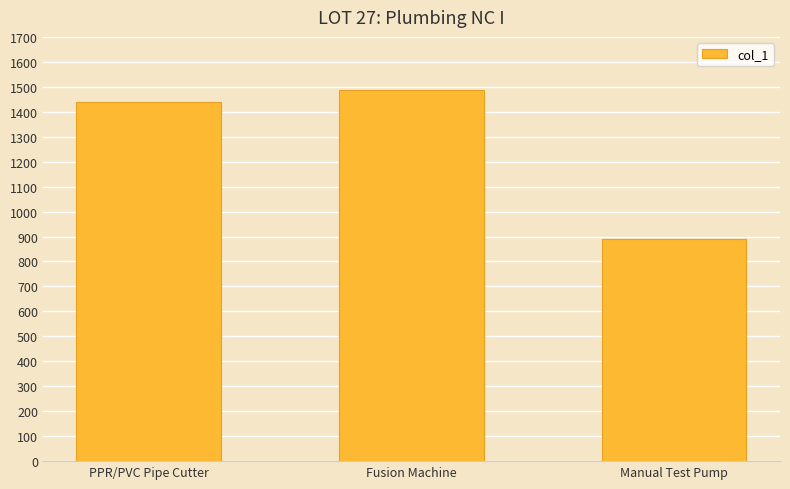

What is the sum of the values at Fusion Machine and Manual Test Pump?

2374.1